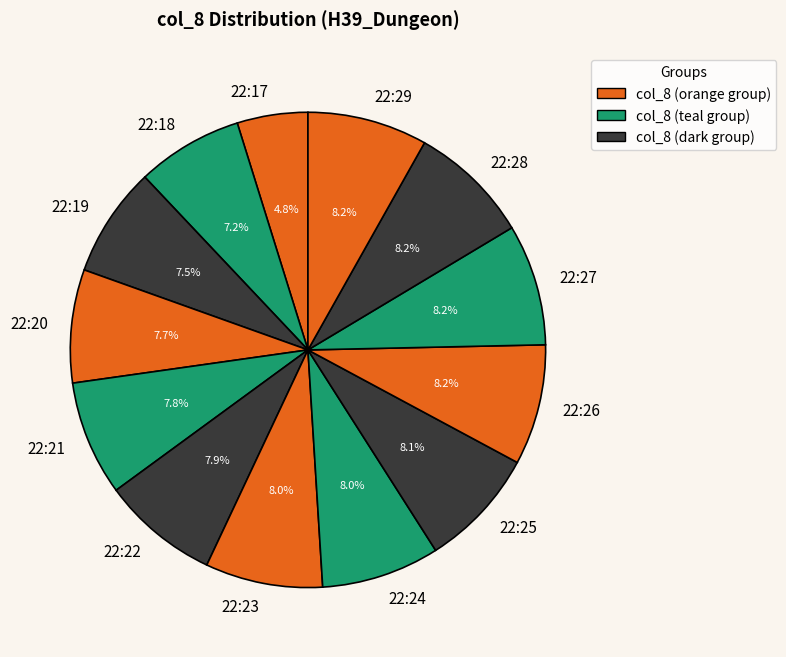

Is it true that 22:25 is 1% of the pie?

False